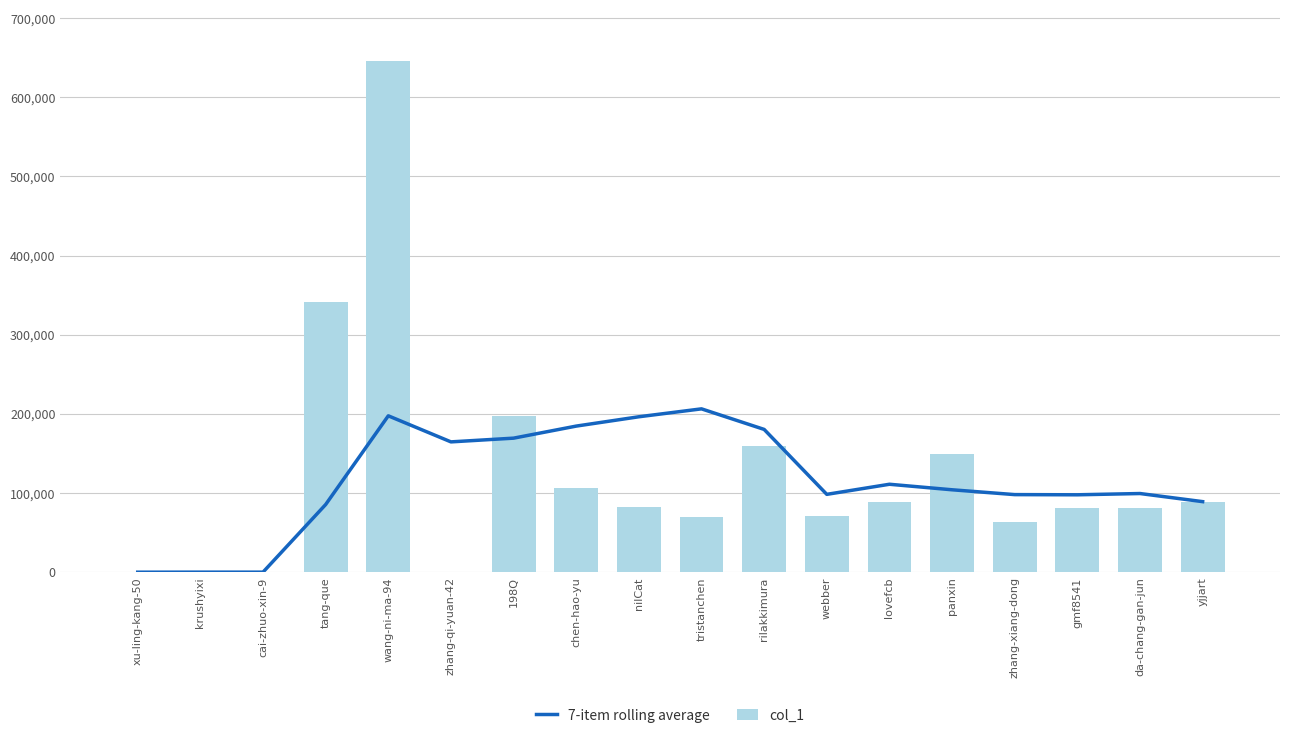

At how many categories does at least one series exceed 326587?

2